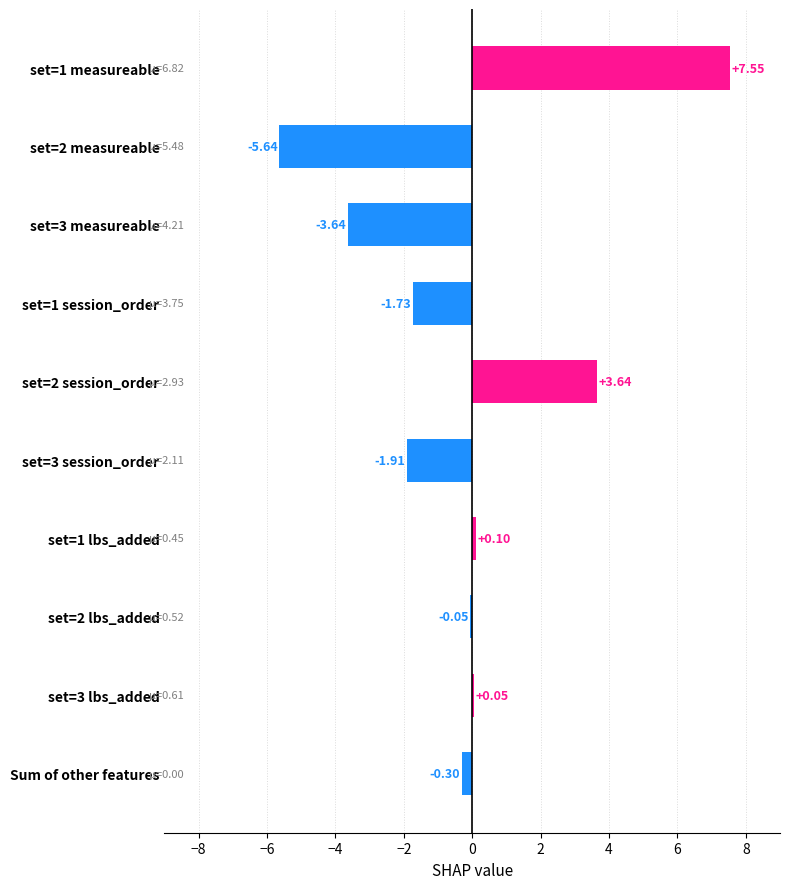

Between set=1 measureable and set=1 session_order, which is larger?

set=1 measureable